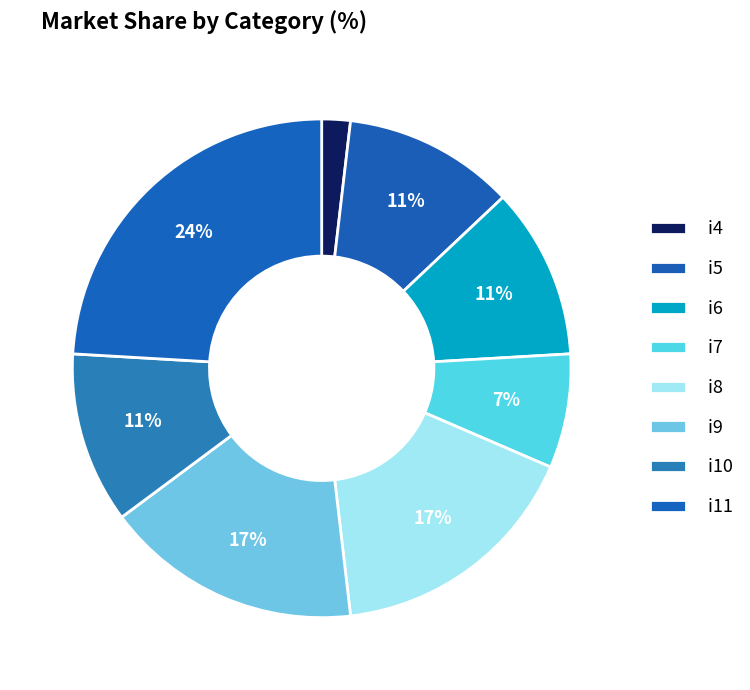

What is the change in value from i7 to i10?

+4